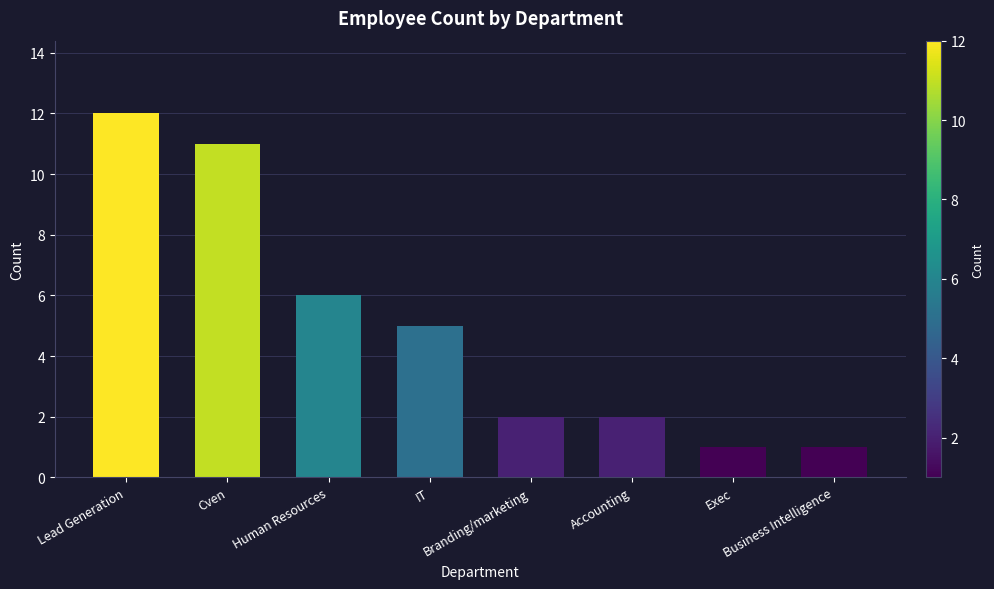

Approximately how many times larger is the value at Accounting compared to Cven?

0.2